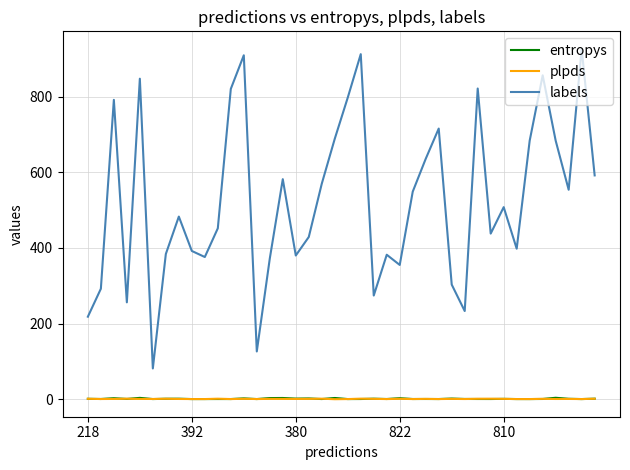

Which series has the widest spread of values?

labels